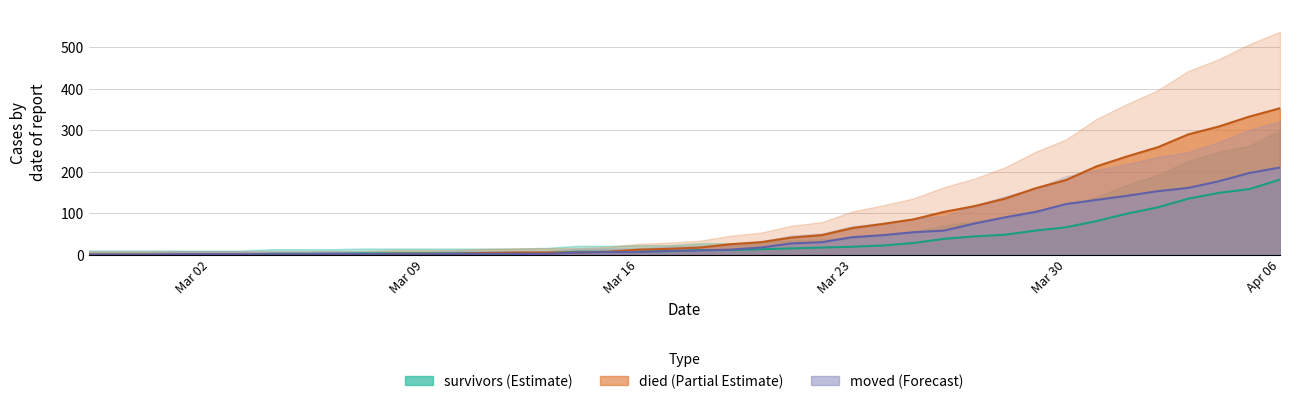

Which series has the largest range (max minus min)?

died